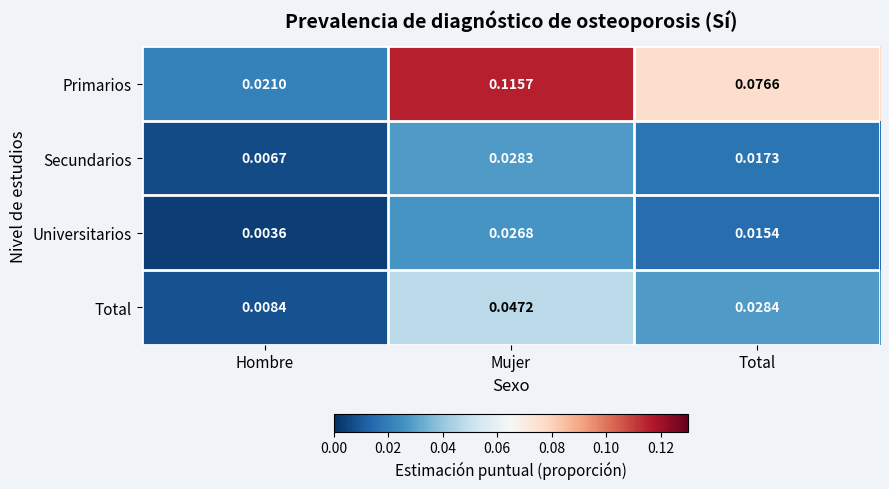

Which series changed the most between Mujer and Total?

Primarios